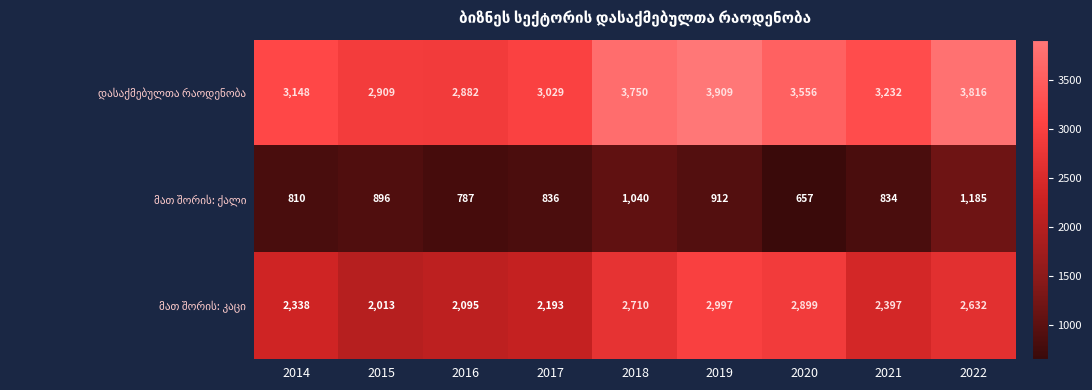

Count the number of data series in this chart.

3